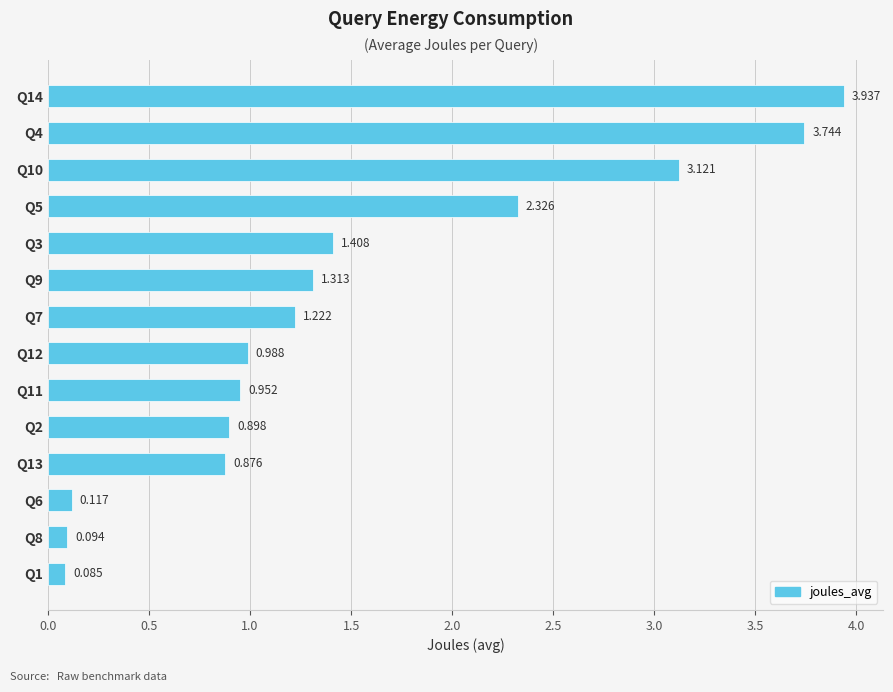

Which category has the highest value across all series?

Q14